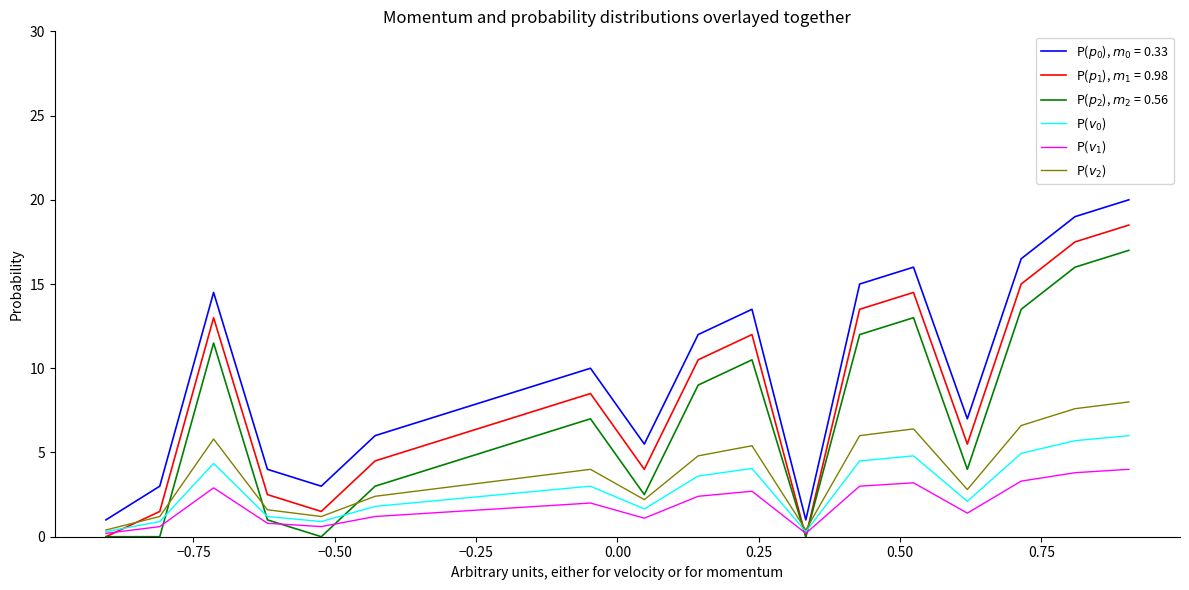

What is the maximum value shown in the chart?

20.0